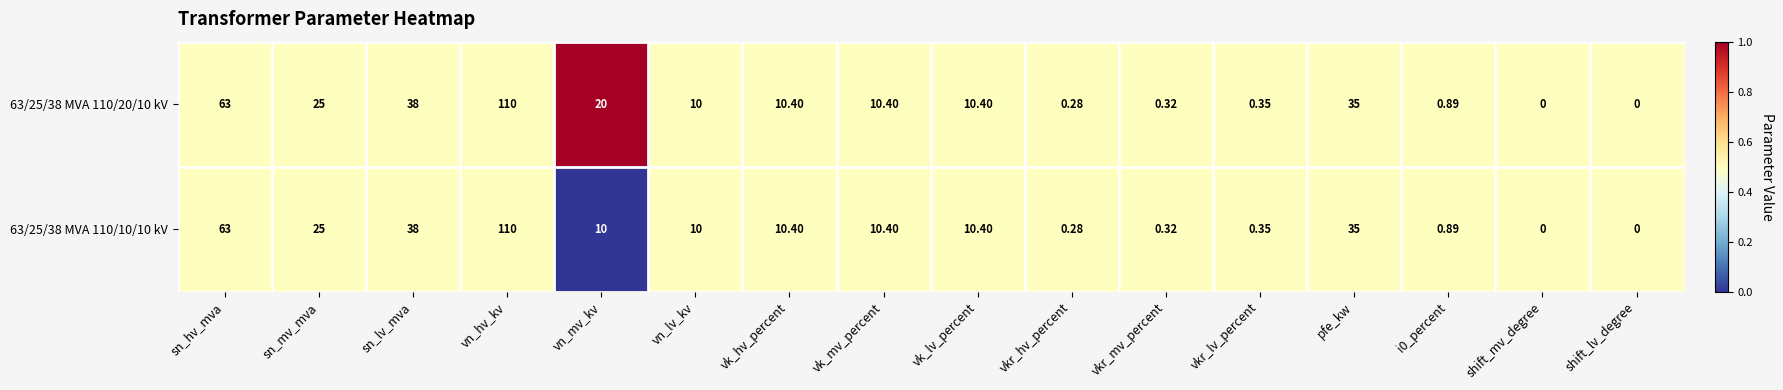

Is the value of 63/25/38 MVA 110/10/10 kV at vkr_hv_percent greater than the value of 63/25/38 MVA 110/20/10 kV at shift_lv_degree?

Yes